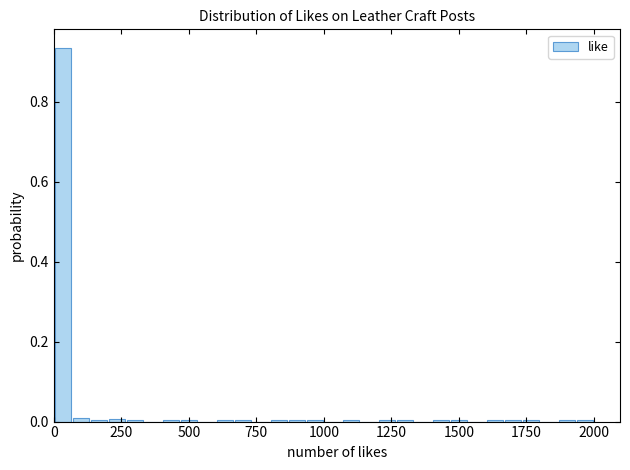

Around what value on the x-axis is the tallest bar? Give the approximate position of its centre, as read against the axis.

50